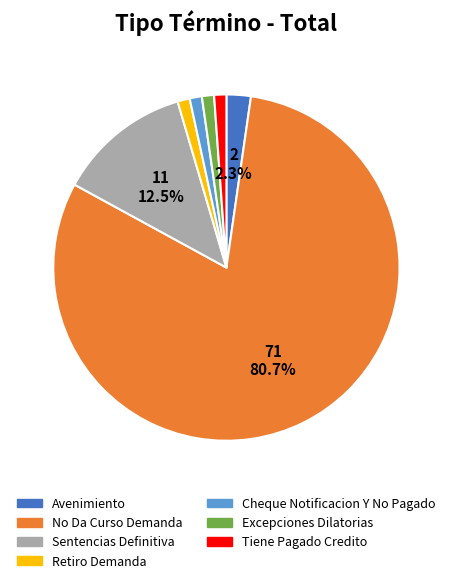

Is the sum of Avenimiento and Cheque Notificacion Y No Pagado greater than half?

No